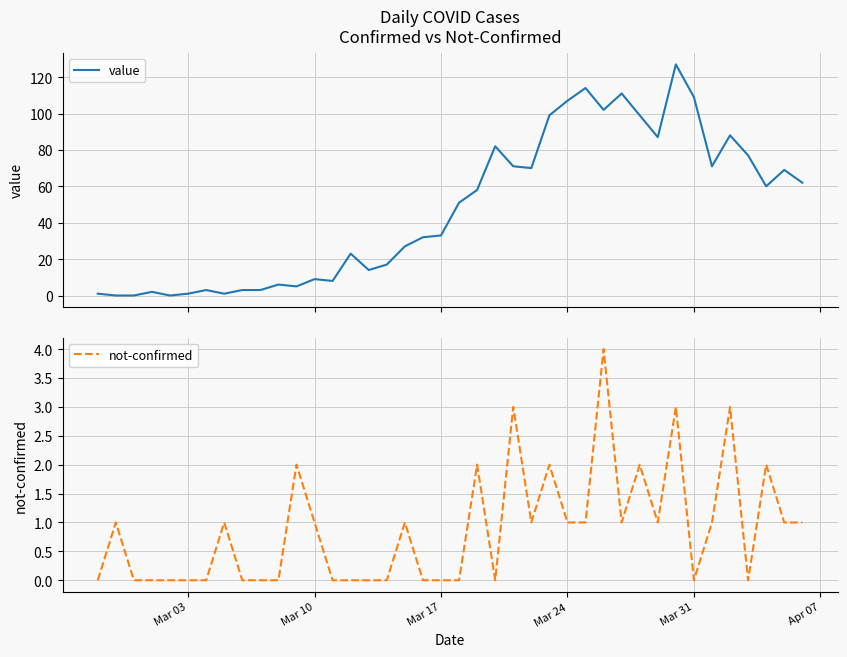

How many lines are shown in the chart?

2